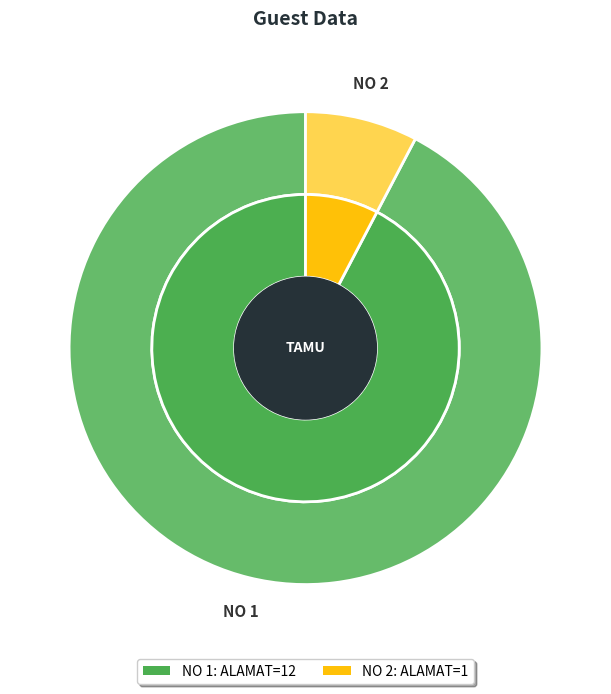

What percentage do 2 and 1 together represent?

100.0%